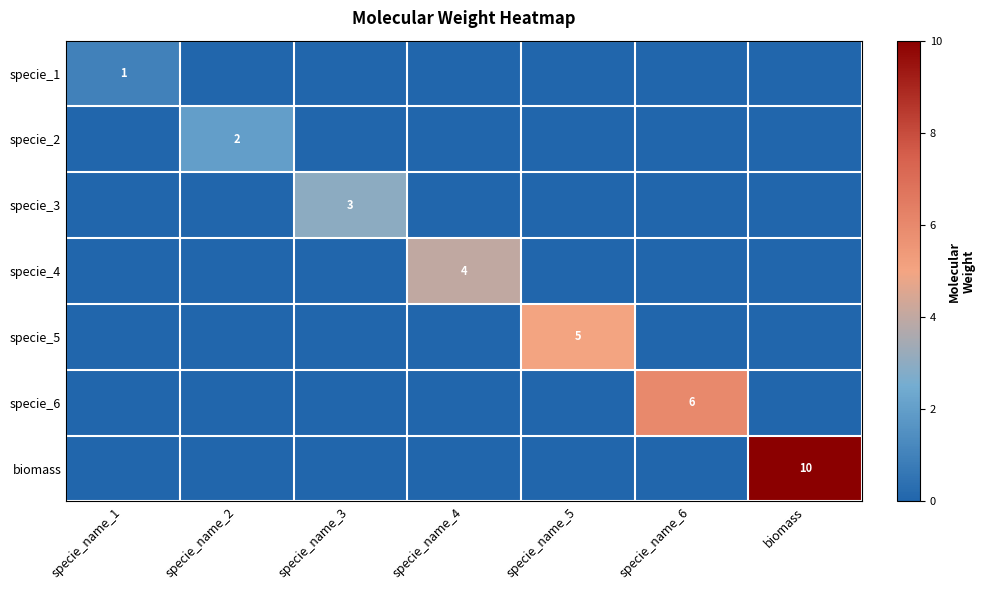

True or false: specie_5 has a value of 5 at specie_name_5.

True